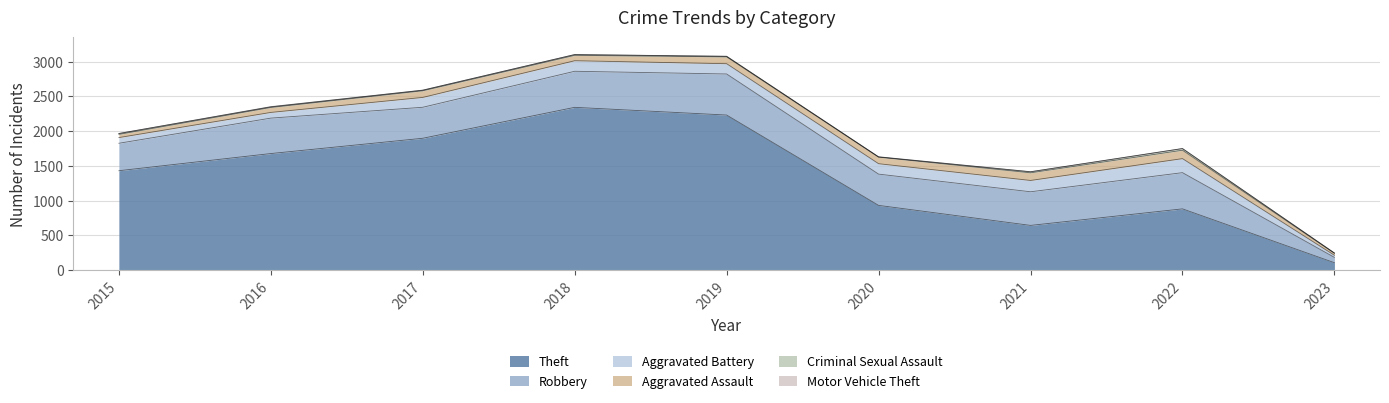

At how many categories does at least one series exceed 966?

5